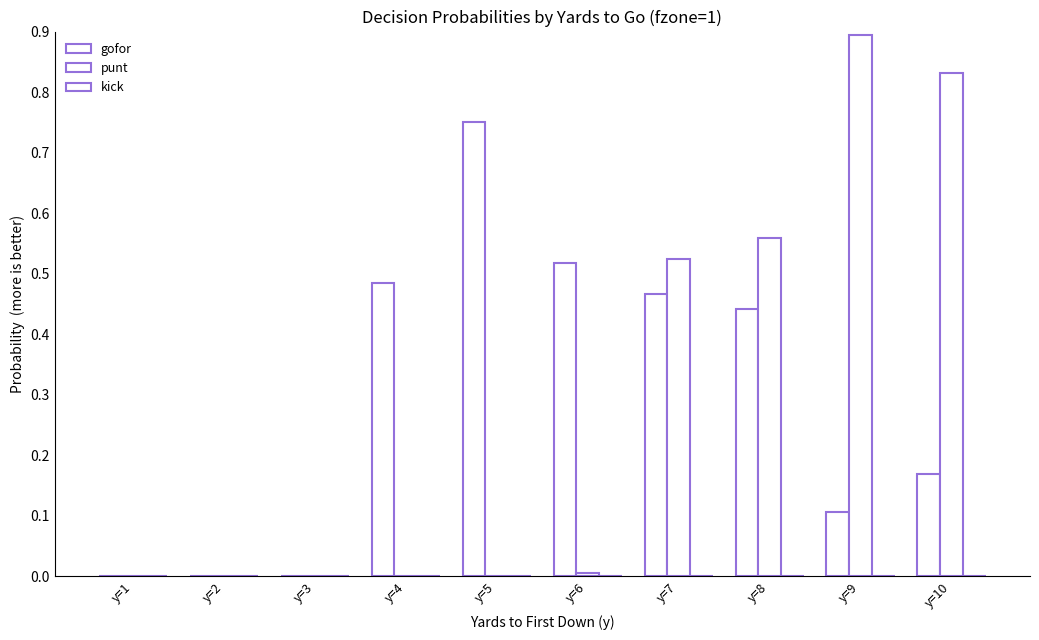

Are the bars grouped side by side (vs. stacked)?

Yes